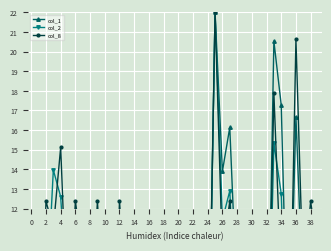

How many lines are shown in the chart?

3